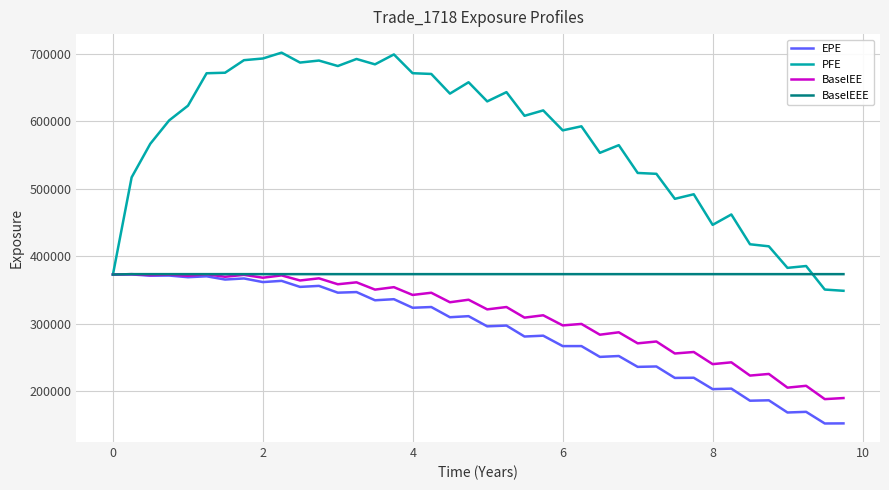

What is the lowest value of the BaselEEE series?

373107